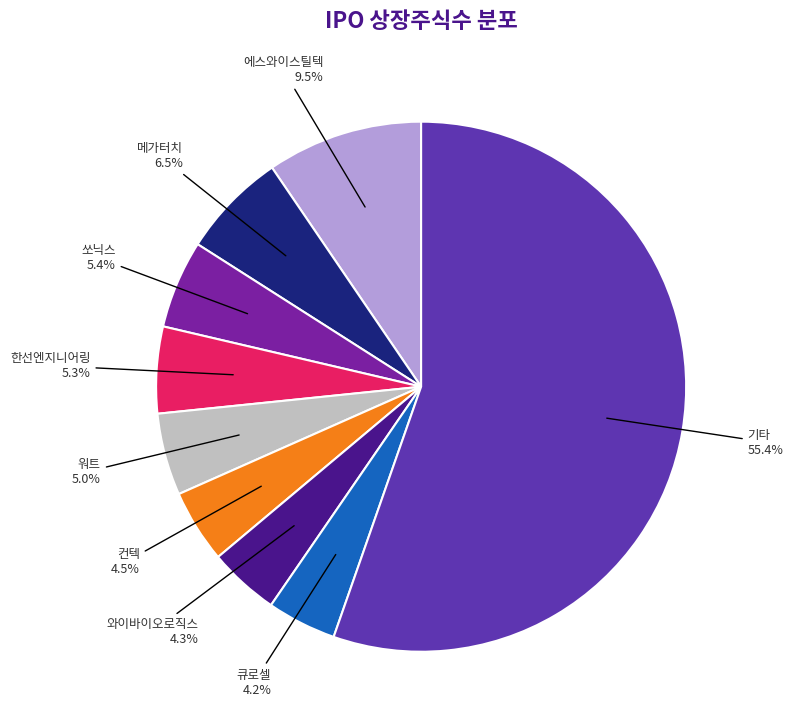

What percentage is NOT represented by 와이바이오로직스?

95.7%